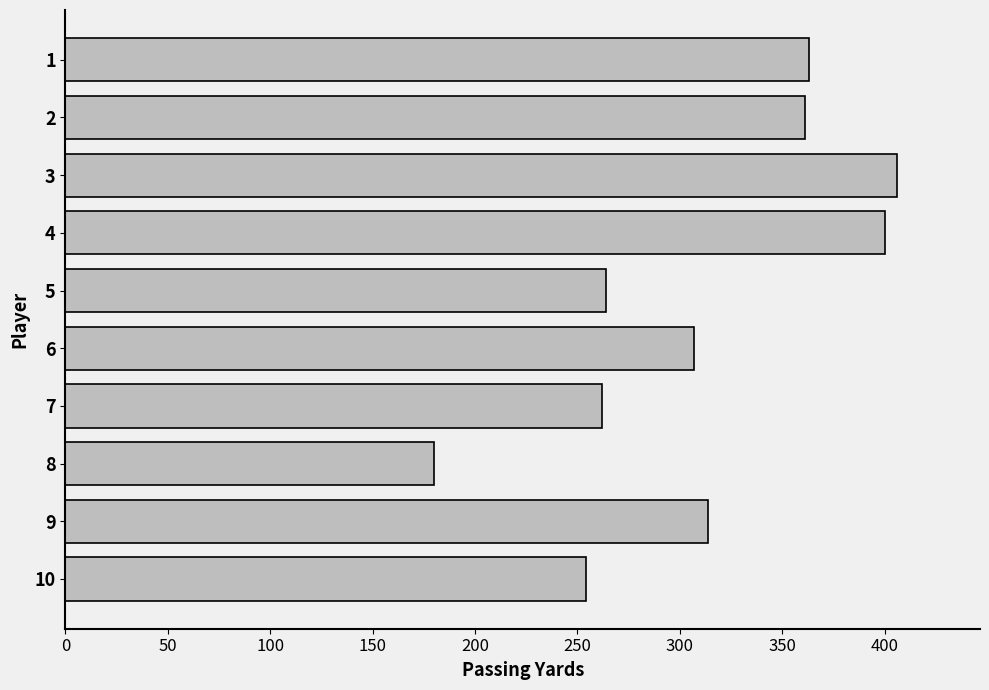

Are the bars horizontal?

Yes